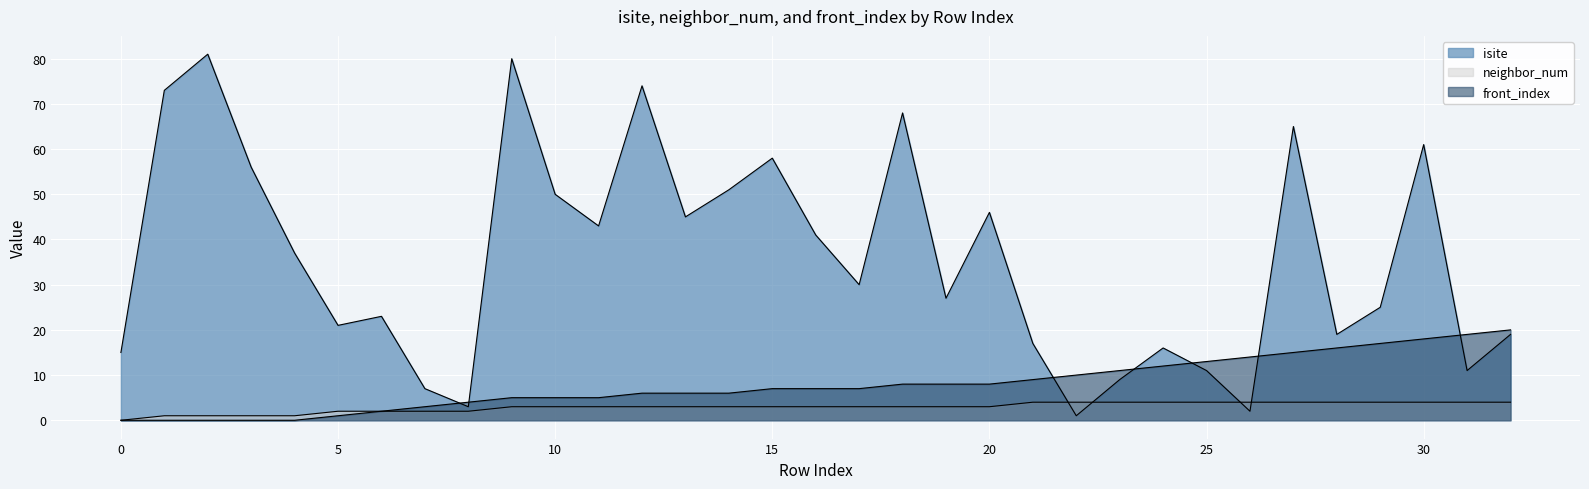

True or false: front_index and neighbor_num intersect in this chart.

False